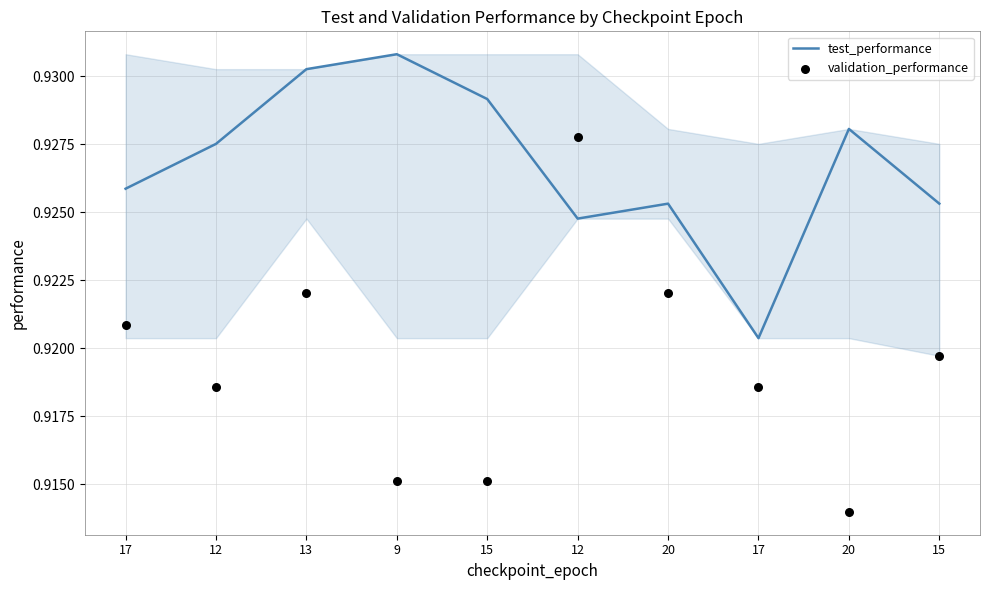

What are all the series names shown in the legend?

test_performance, validation_performance